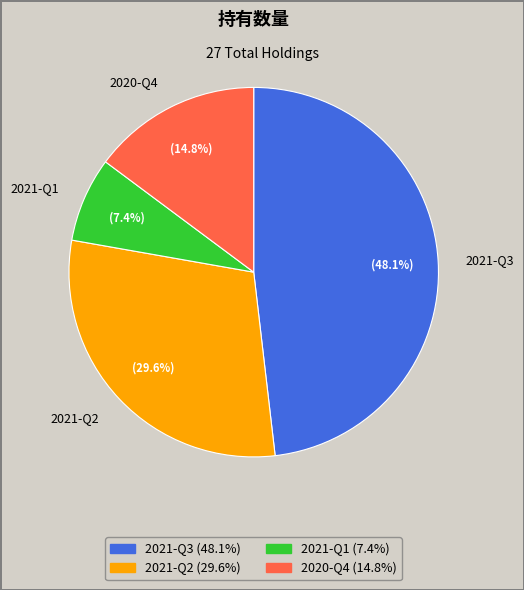

Rank the categories by value from lowest to highest.

2021-Q1, 2020-Q4, 2021-Q2, 2021-Q3